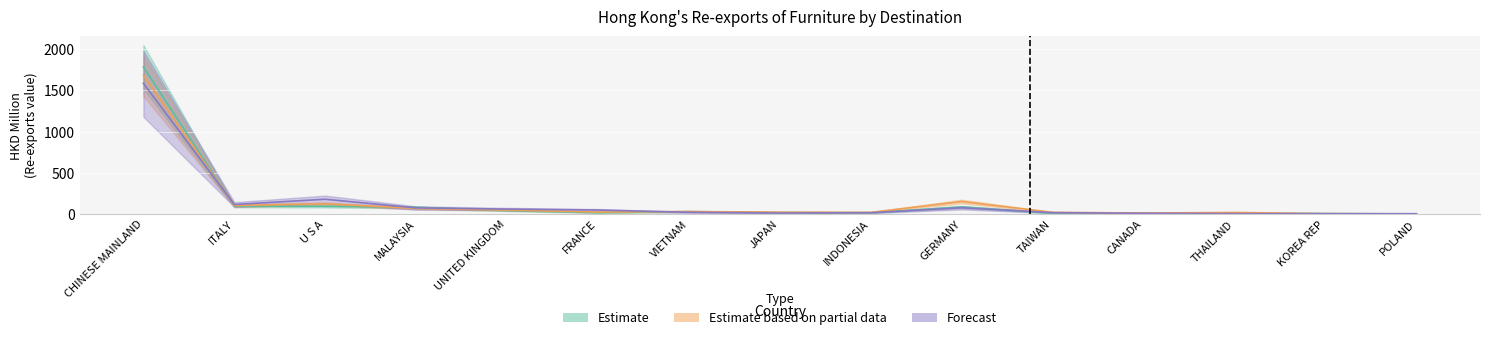

Reading left to right, extract all data points from this chart.

201712: 1785.3	96.2	93.6	81.6	41.6	15.8	29.4	18.5	15.3	85.9	9.6	9.6	8.5	5.4	0.9
201812: 1683.9	103.3	123.4	68.8	47.8	23.5	30.2	21.7	19.7	151.5	20.4	11.9	18.9	4.1	2.5
201911: 1586.3	115.8	179.1	74.5	59.8	48.4	20.9	12.2	15.7	75.7	16.8	8.7	5.0	3.8	3.8